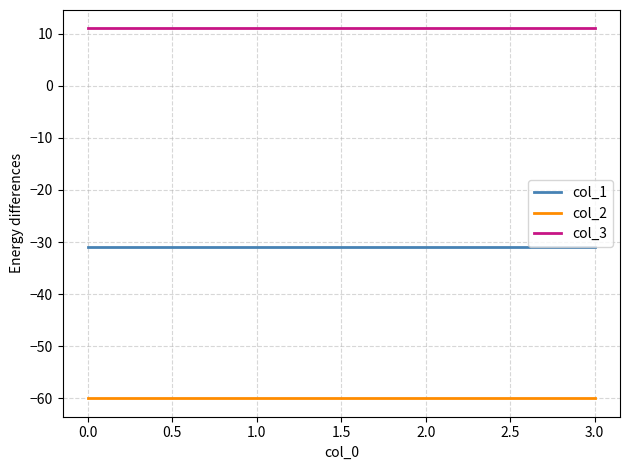

What is the minimum value shown in the chart?

-60